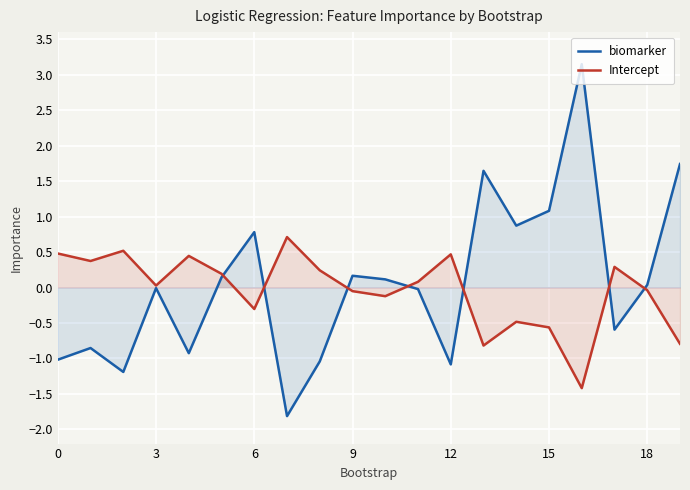

What is the minimum value shown in the chart?

-1.8